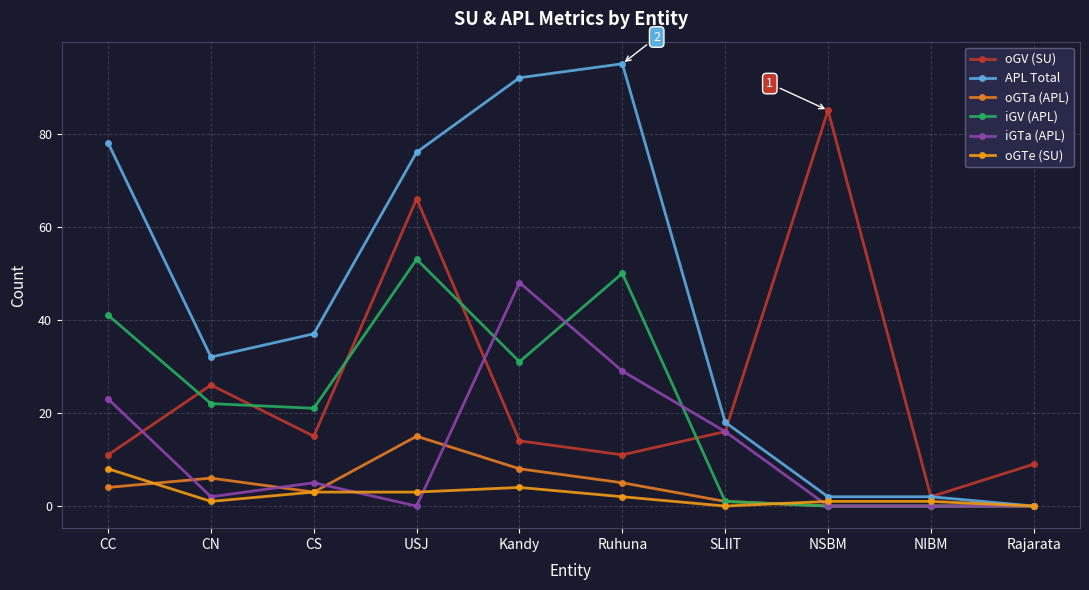

The value of APL Total at Rajarata is 0. True or false?

True